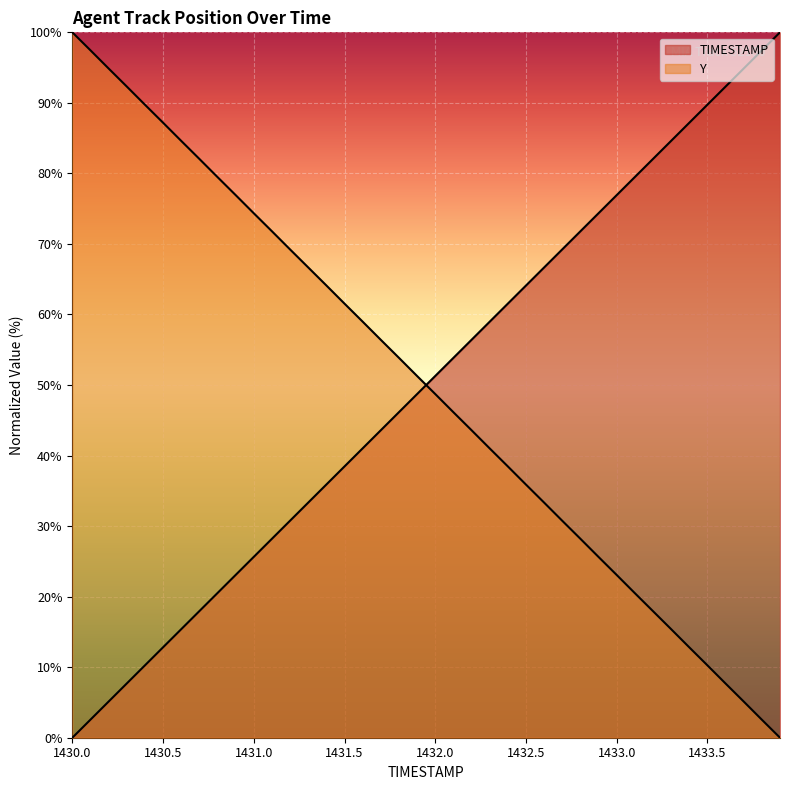

The value of TIMESTAMP at 14 is 35.9. True or false?

True